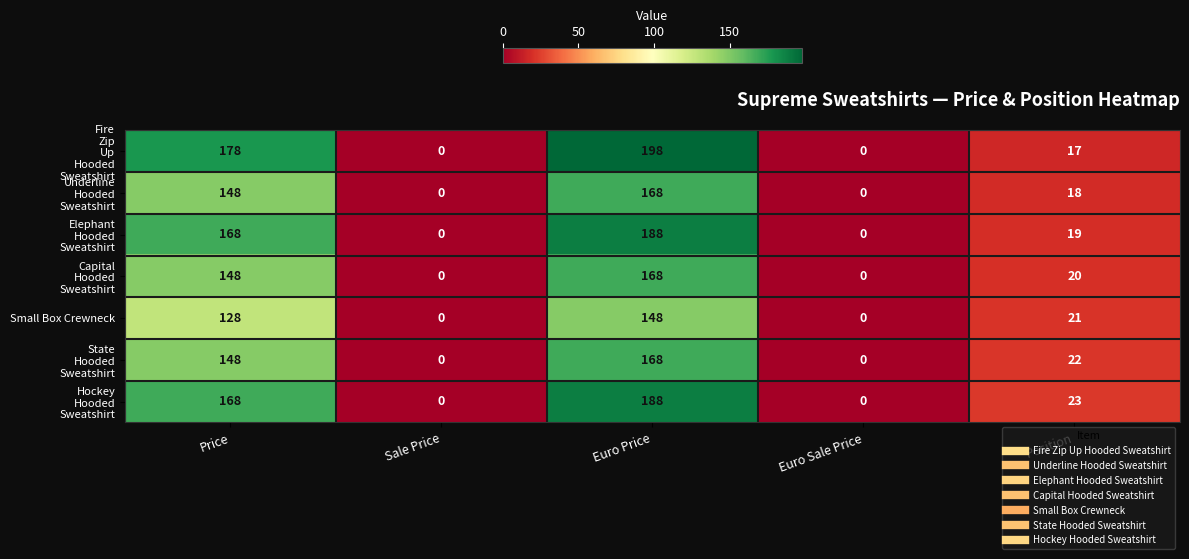

What is the difference between the maximum and minimum values in the Small Box Crewneck series?

148